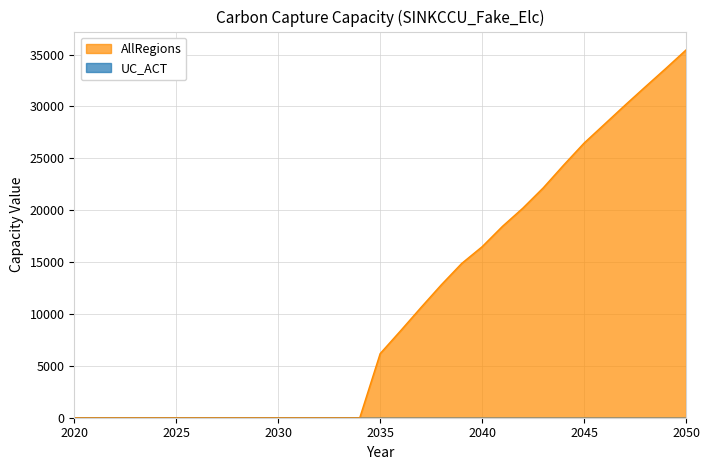

Reading left to right, extract all data points from this chart.

2020=0.0	2021=0.0	2022=0.0	2023=0.0	2024=0.0	2025=0.0	2026=0.0	2027=0.0	2028=0.0	2029=0.0	2030=0.0	2031=0.0	2032=0.0	2033=0.0	2034=0.0	2035=6180.2	2036=8377.1	2037=10619.6	2038=12812.2	2039=14871.1	2040=16479.6	2041=18447.3	2042=20200.7	2043=22157.2	2044=24349.7	2045=26465.7	2046=28281.8	2047=30103.8	2048=31883.5	2049=33642.2	2050=35440.2